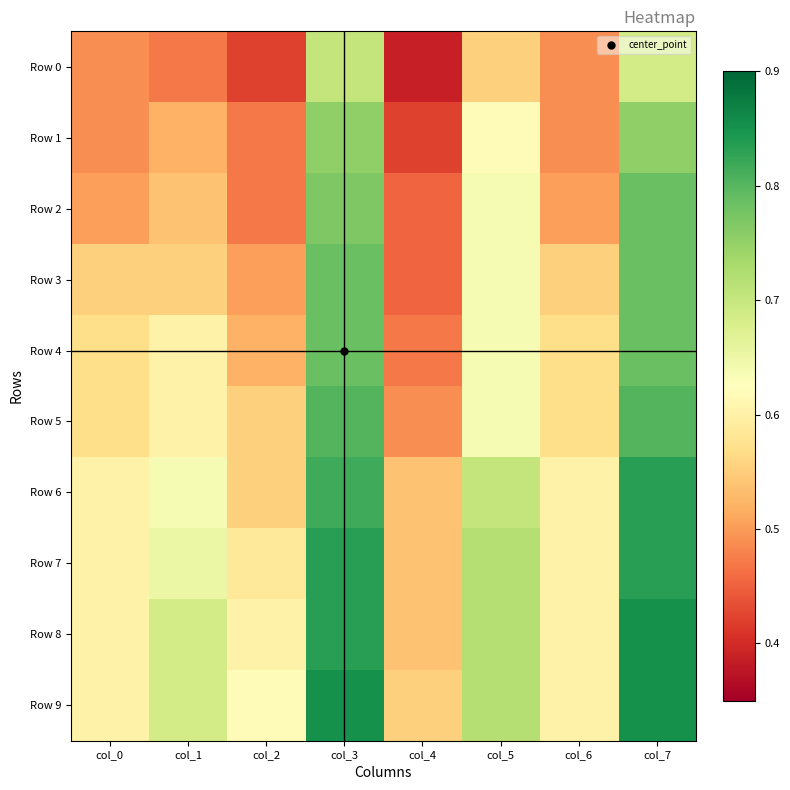

At how many categories does at least one series exceed 0?

8